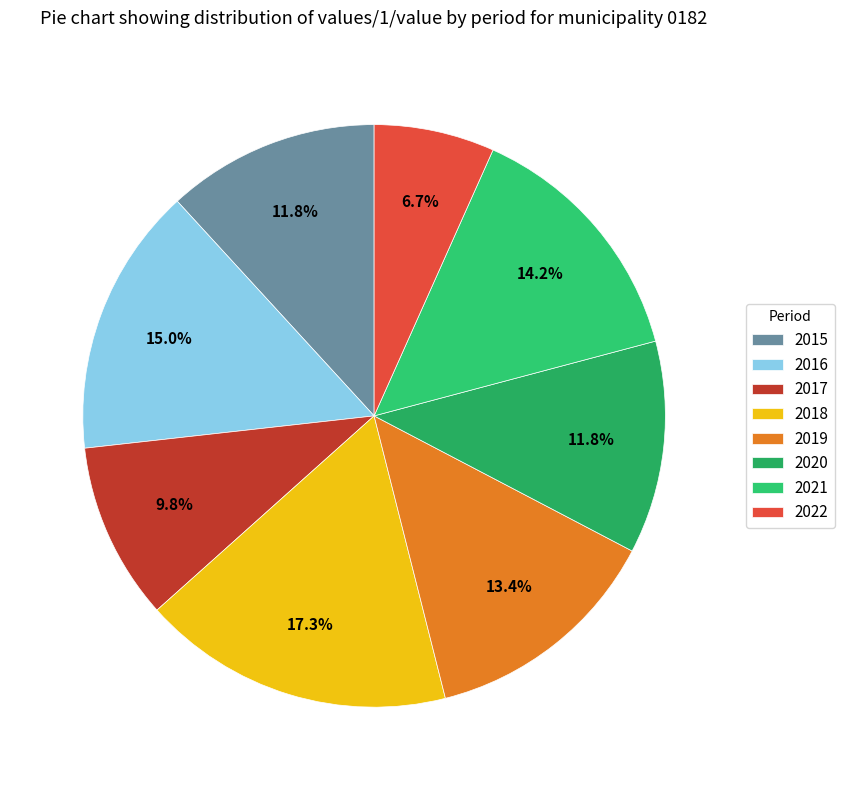

Which has a higher value, 2016 or 2017?

2016